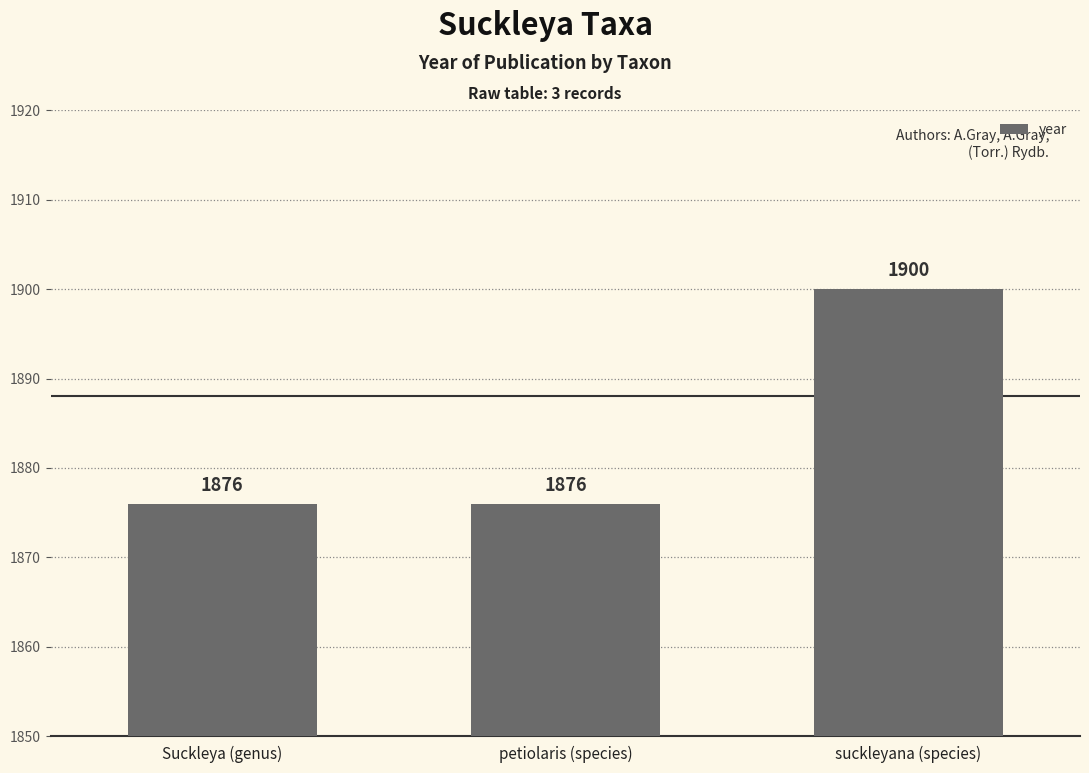

Reading right to left, list all the values displayed in this chart.

1900	1876	1876